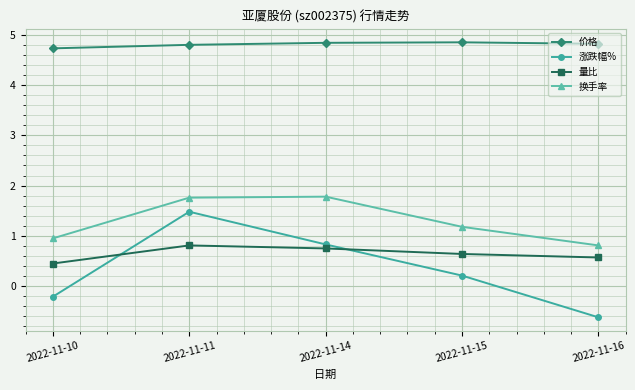

True or false: 涨跌幅% has more than 0 points higher than both neighbors.

True